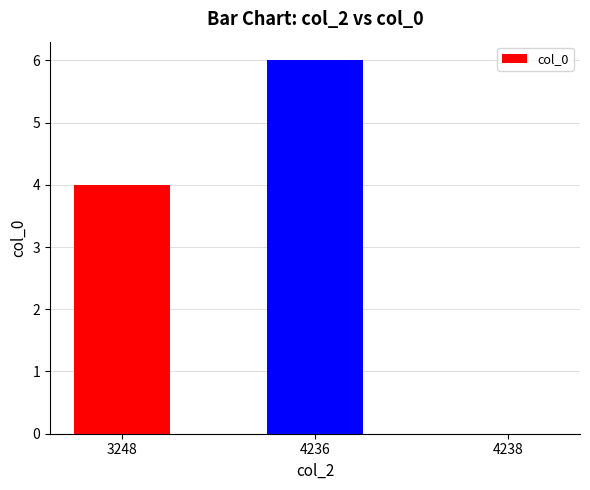

Reading left to right, what are all the values shown in this chart?

4	6	0